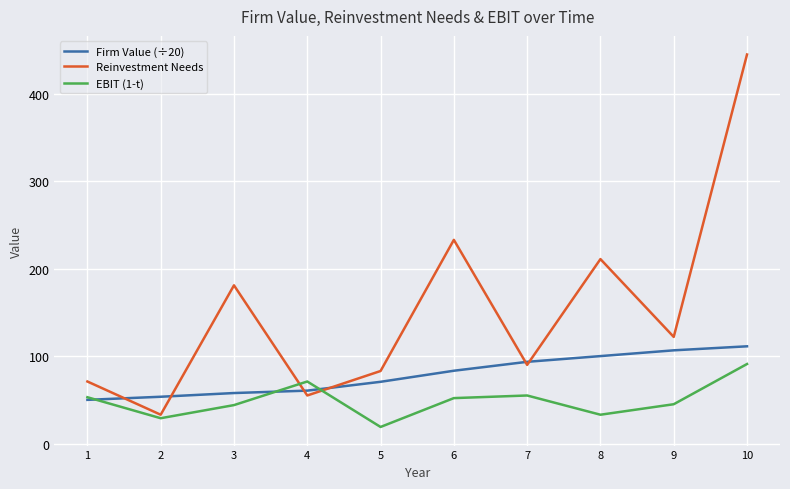

True or false: Reinvestment Needs and Firm Value (÷20) intersect in this chart.

True